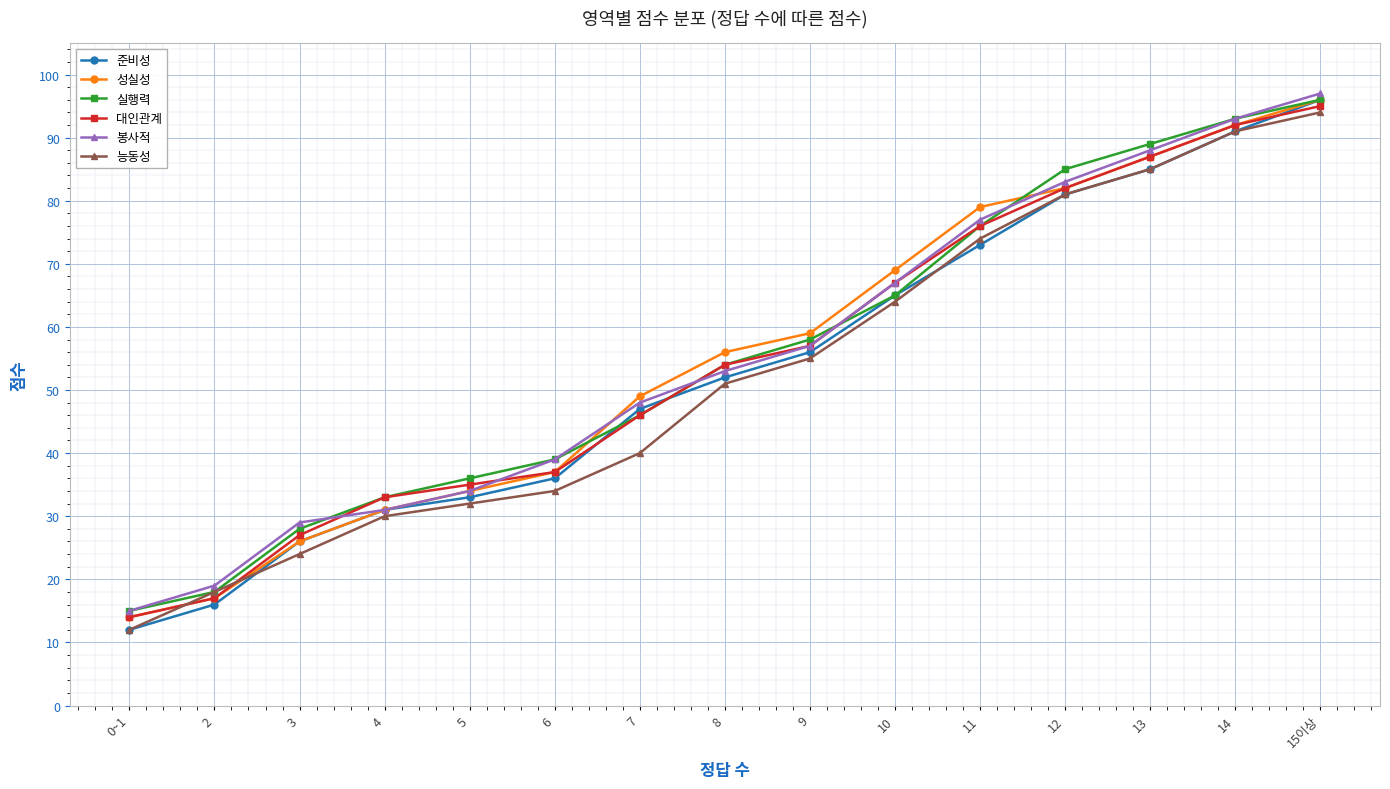

Count the number of categories in the chart.

15